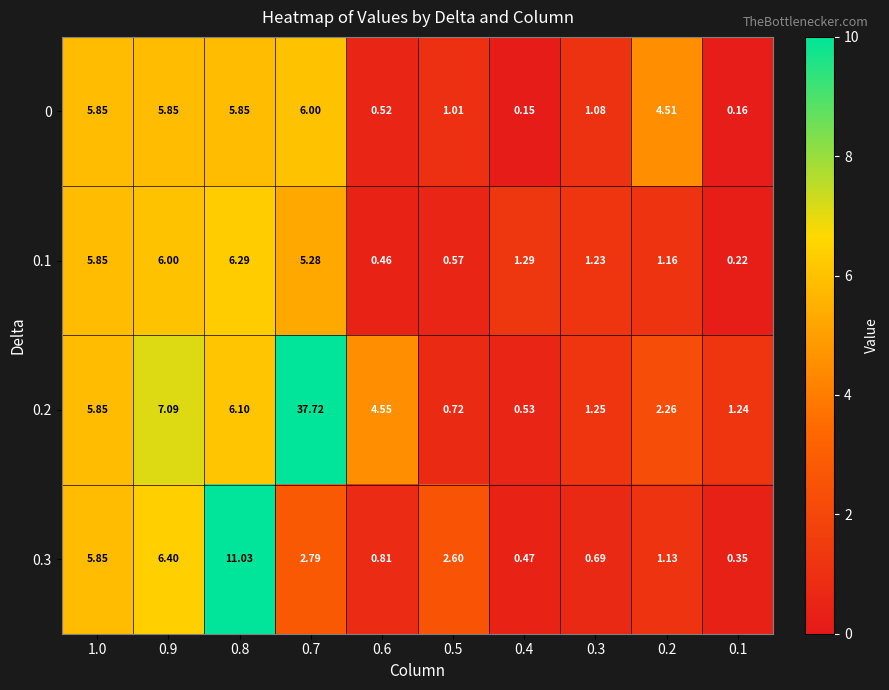

Is the value of 0 at 1.0 greater than the value of 0.3 at 0.8?

No